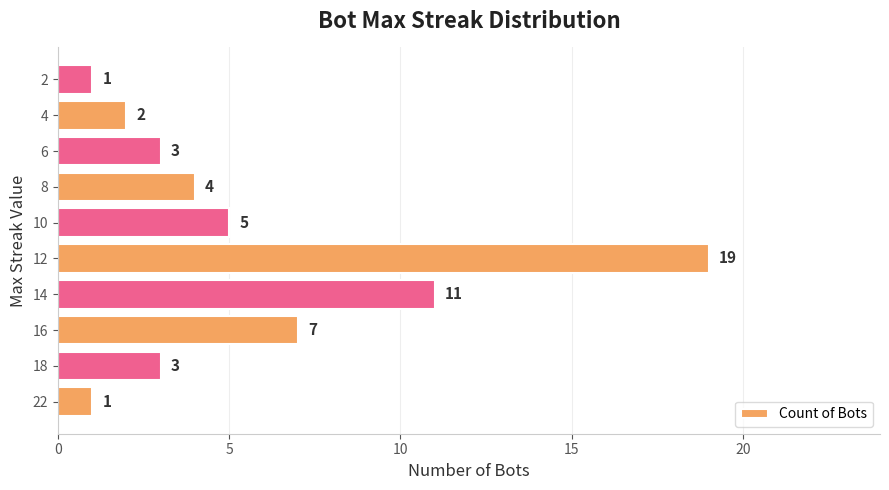

Reading bottom to top, extract all data points from this chart.

1	3	7	11	19	5	4	3	2	1